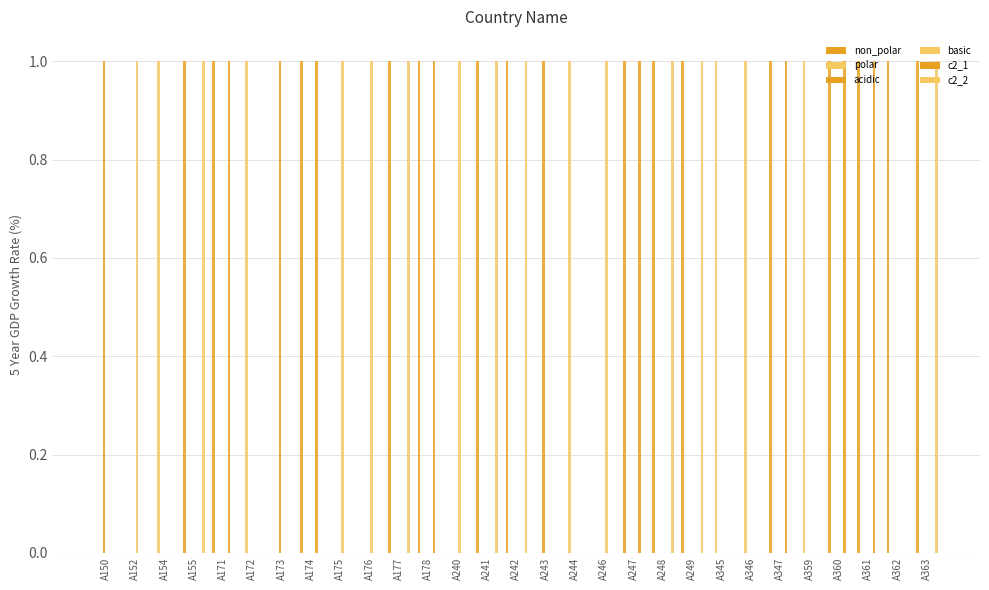

List the series in order of their peak value, lowest first.

non_polar, polar, acidic, basic, c2_1, c2_2